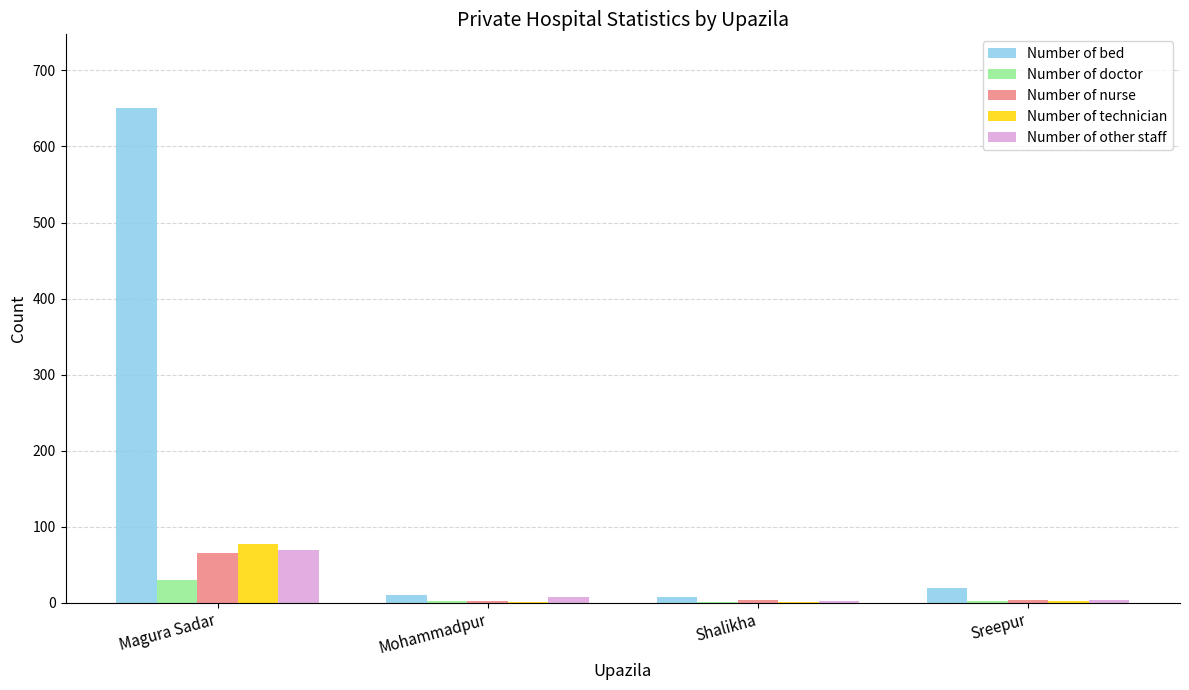

At which category is the sum across all series the highest?

Magura Sadar